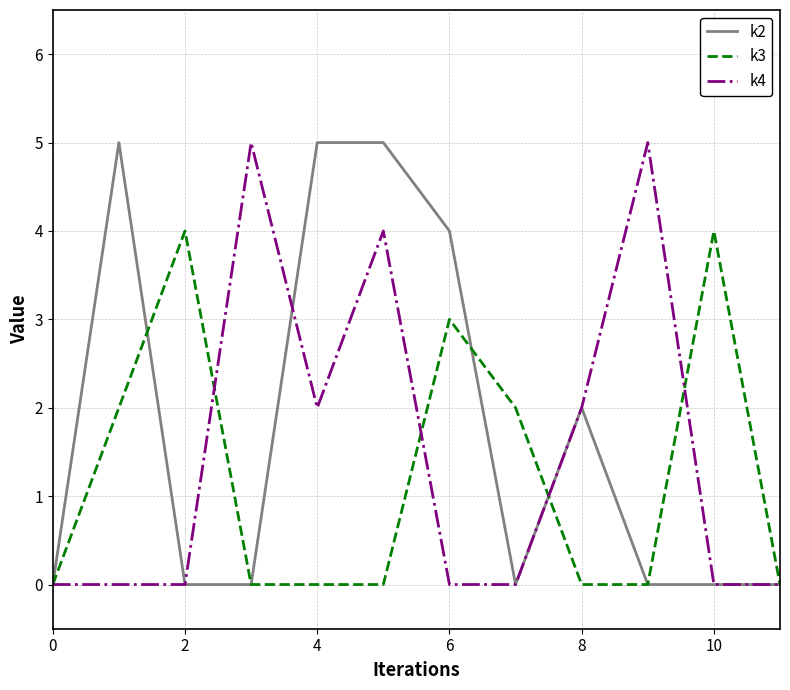

What is the greatest value displayed?

5